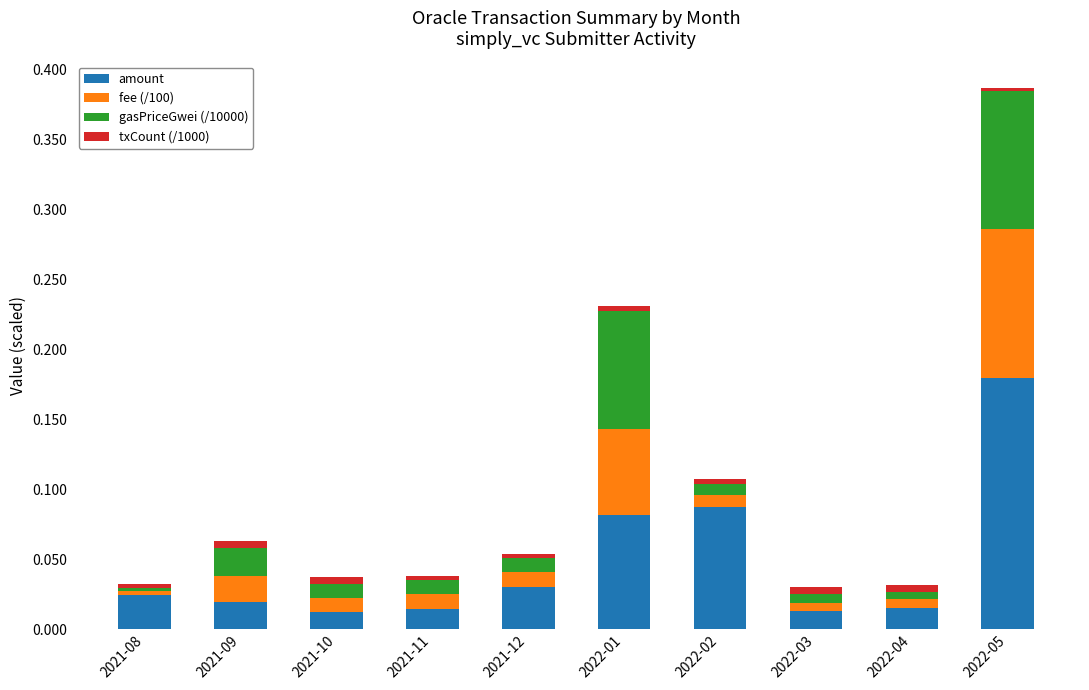

The amount series shows 0.1 at 2022-05. True or false?

False